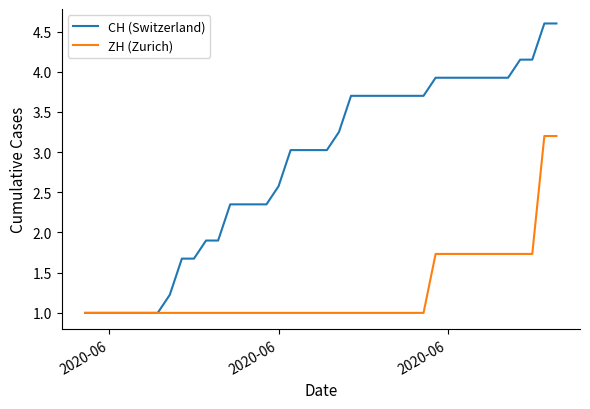

How many distinct data groups are displayed?

2